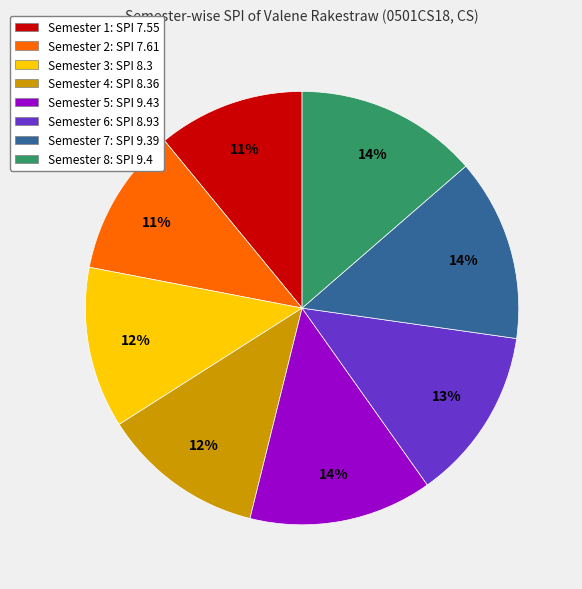

How many slices are in this pie chart?

8